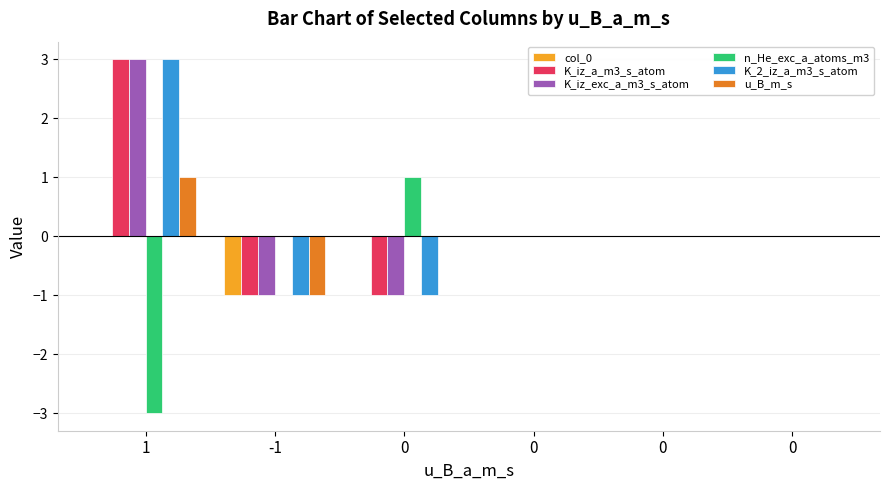

Rank the series by their maximum value, from lowest to highest.

col_0, n_He_exc_a_atoms_m3, u_B_m_s, K_iz_a_m3_s_atom, K_iz_exc_a_m3_s_atom, K_2_iz_a_m3_s_atom